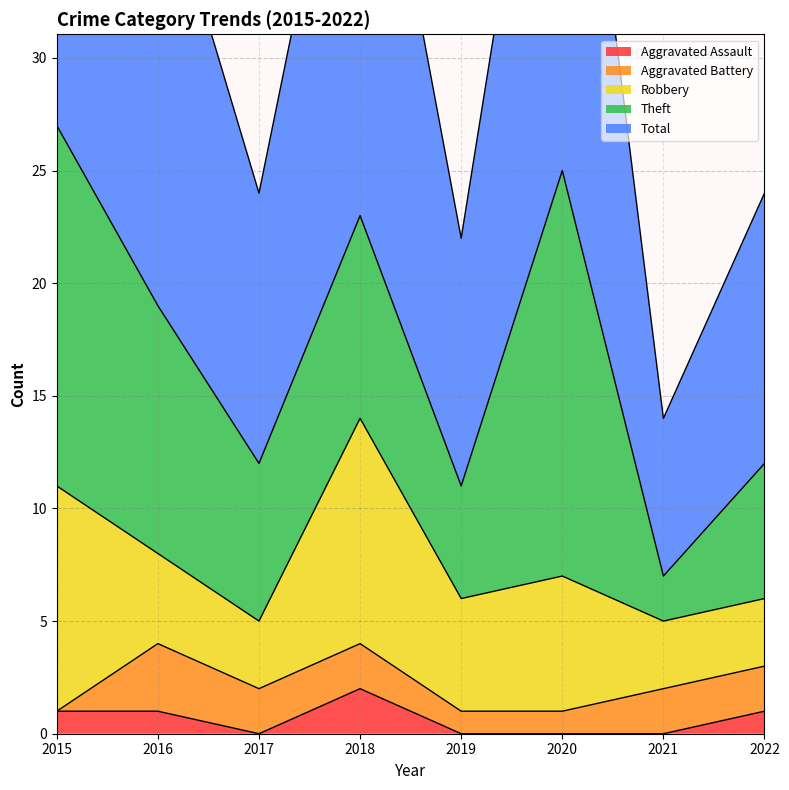

In Theft, how many points are lower than both neighbors (excluding endpoints)?

3